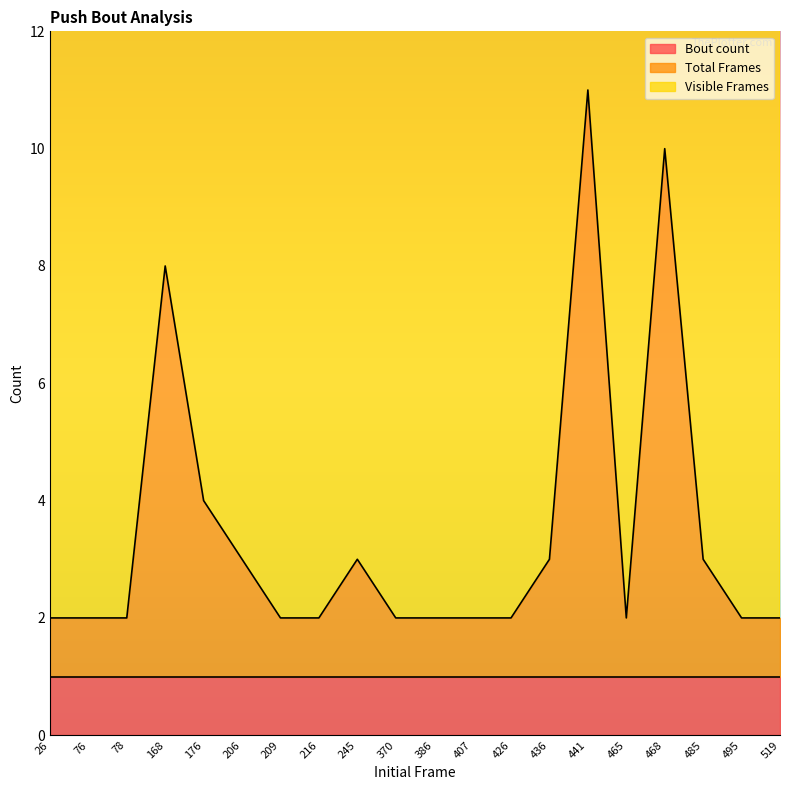

At which label does Total Frames reach its peak?

441